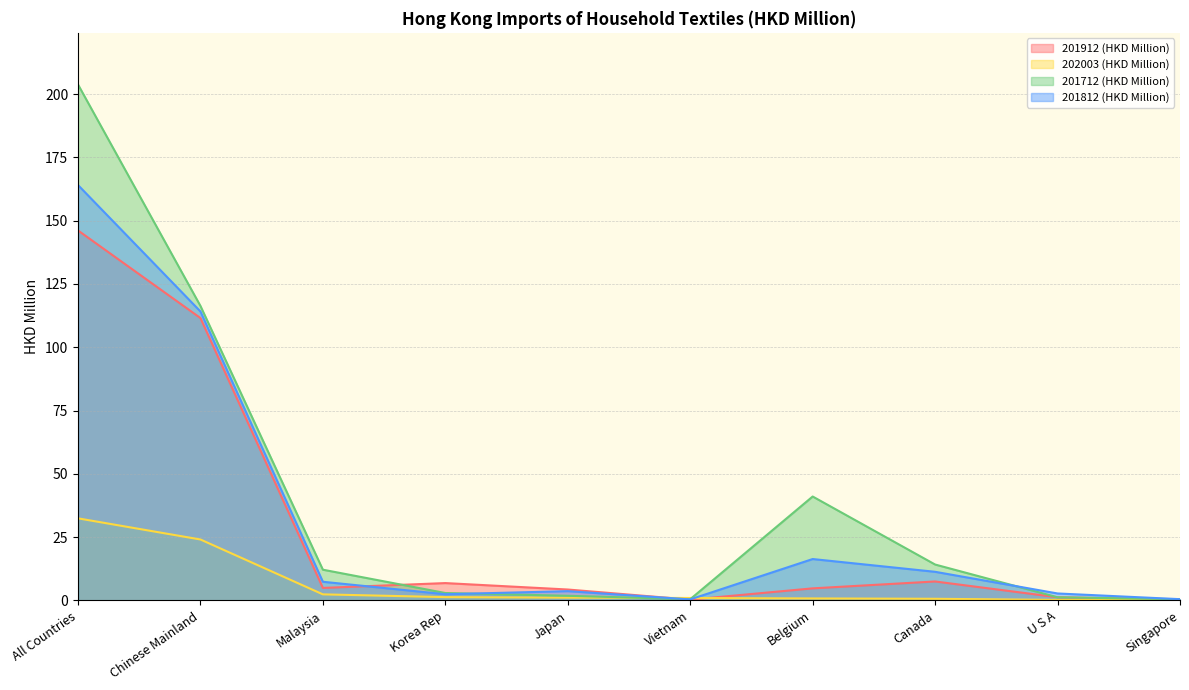

Does the chart have visible grid lines?

Yes